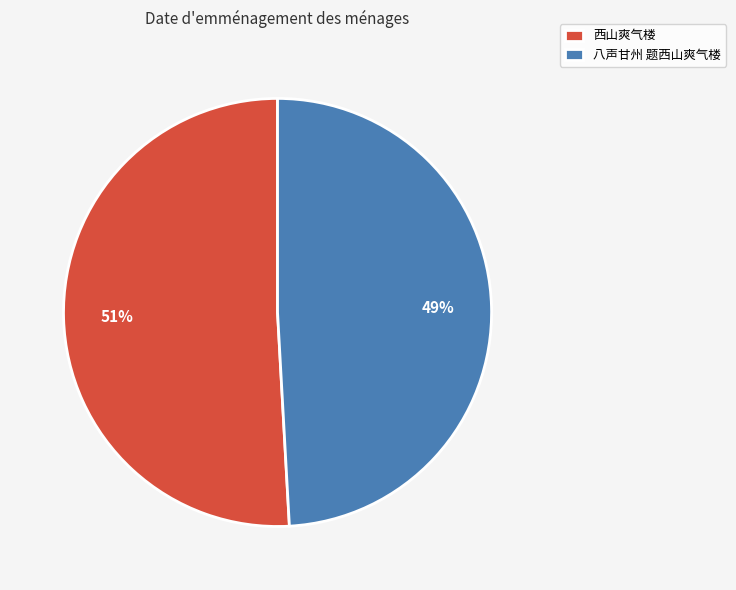

Is there a majority slice in this chart?

Yes